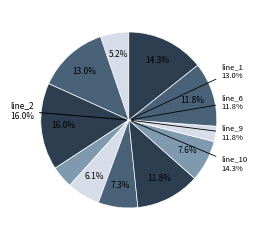

To the nearest percent, what percentage of the pie is line_10?

14%